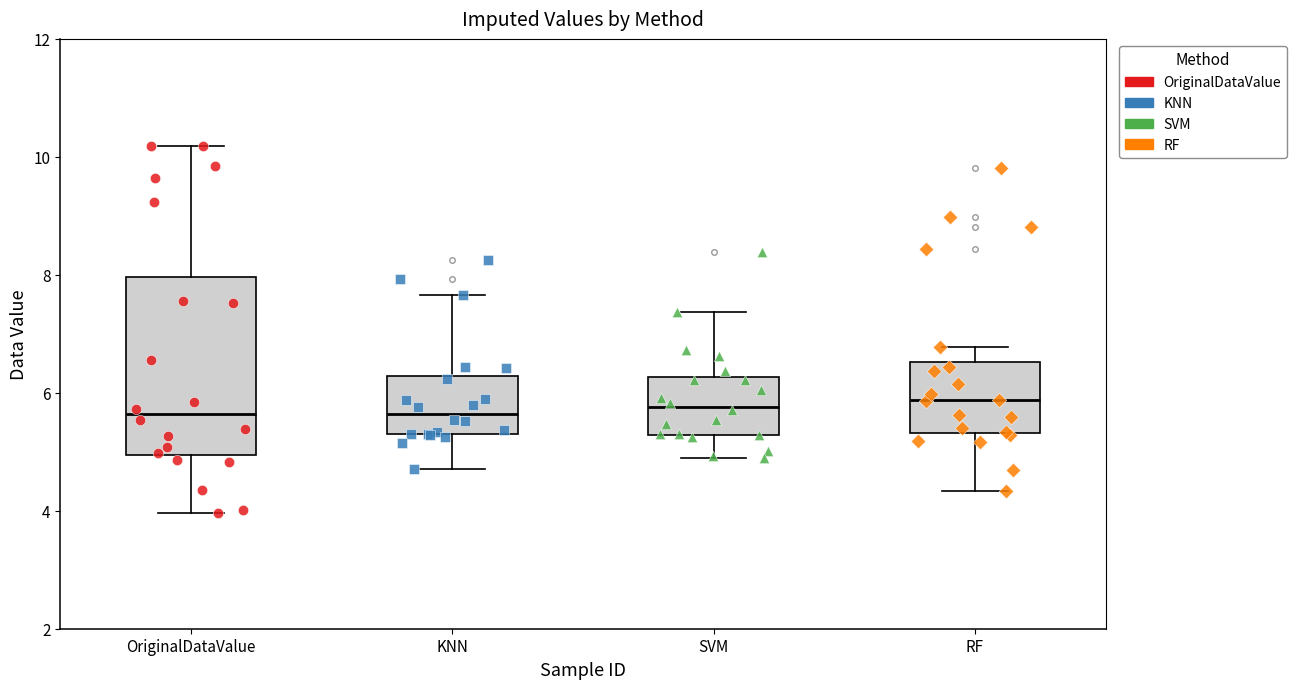

Reading left to right, transcribe this box plot: for each box, give where its median line is, the range the box spans, and where its two whiskers end, as read against the y-axis. The values are not printed on the chart, so give them approximately, as read against the axis.

OriginalDataValue: median 5.6, box 5.0 to 8.0, whiskers 4.0 to 10.2
KNN: median 5.6, box 5.4 to 6.2, whiskers 4.8 to 7.6
SVM: median 5.8, box 5.2 to 6.2, whiskers 4.8 to 7.4
RF: median 5.8, box 5.4 to 6.6, whiskers 4.4 to 6.8